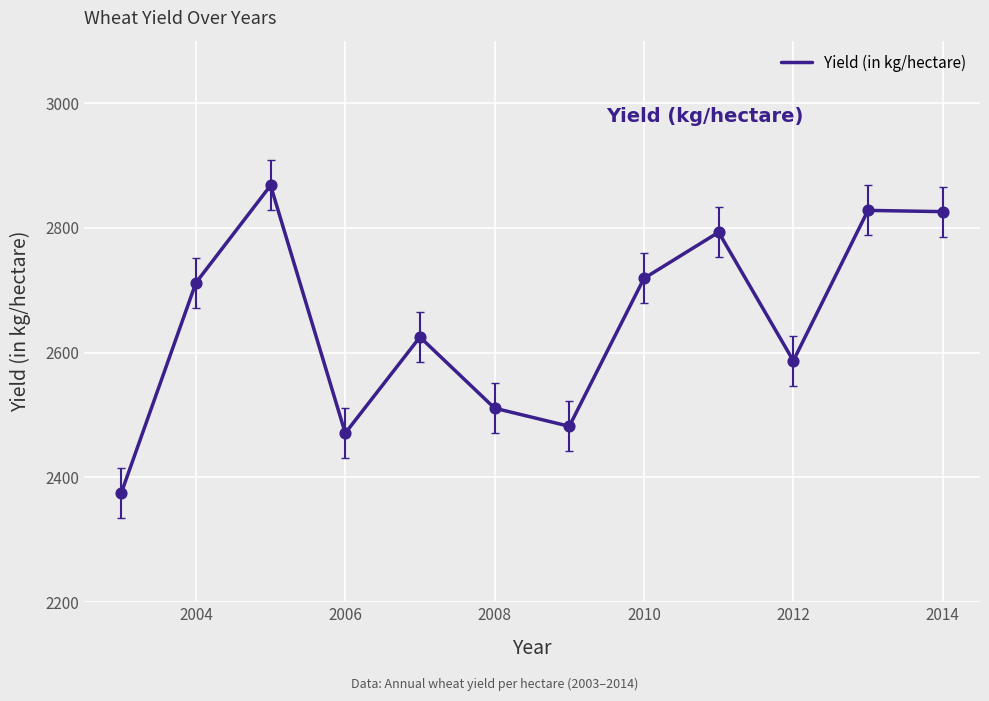

What is the minimum value shown in the chart?

2375